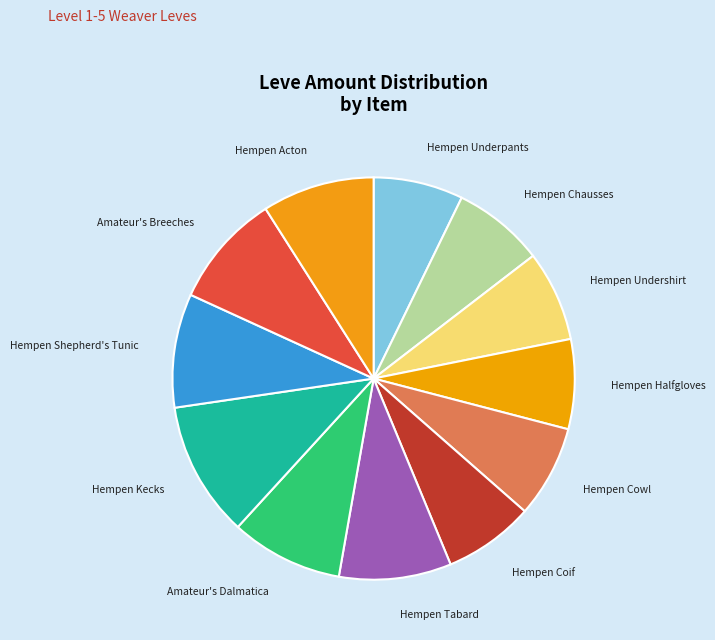

Which category has the biggest portion of the pie?

Hempen Kecks